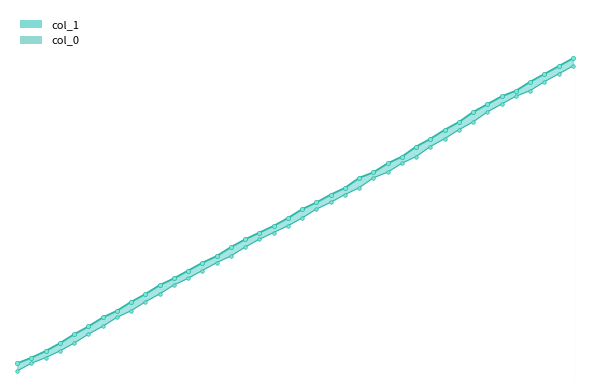

What is the average value of the col_1_line series?

3.0